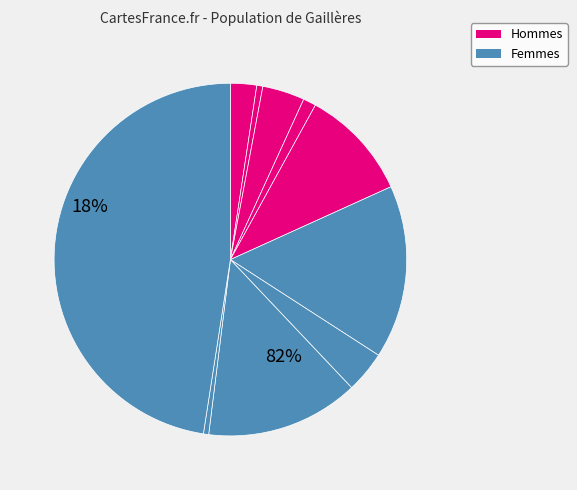

How many segments does this pie chart have?

10